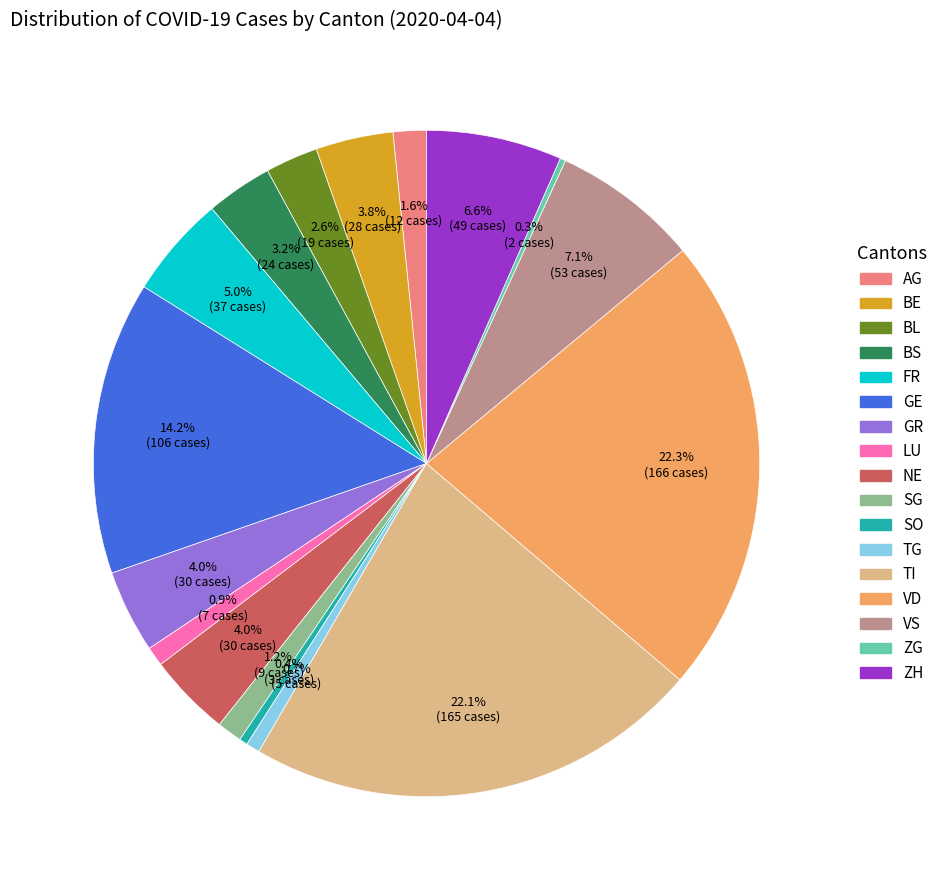

What is the total percentage of BS and AG?

4.8%